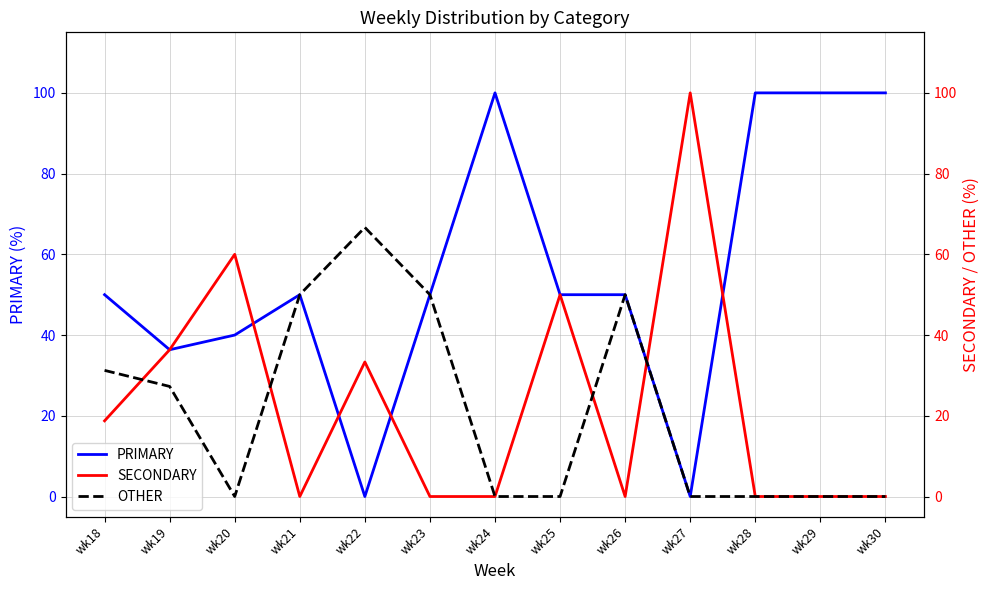

Reading left to right, transcribe all the data shown in this chart.

PRIMARY: wk18=50.0	wk19=36.4	wk20=40.0	wk21=50.0	wk22=0.0	wk23=50.0	wk24=100.0	wk25=50.0	wk26=50.0	wk27=0.0	wk28=100.0	wk29=100.0	wk30=100.0
SECONDARY: wk18=18.8	wk19=36.4	wk20=60.0	wk21=0.0	wk22=33.3	wk23=0.0	wk24=0.0	wk25=50.0	wk26=0.0	wk27=100.0	wk28=0.0	wk29=0.0	wk30=0.0
OTHER: wk18=31.2	wk19=27.3	wk20=0.0	wk21=50.0	wk22=66.7	wk23=50.0	wk24=0.0	wk25=0.0	wk26=50.0	wk27=0.0	wk28=0.0	wk29=0.0	wk30=0.0